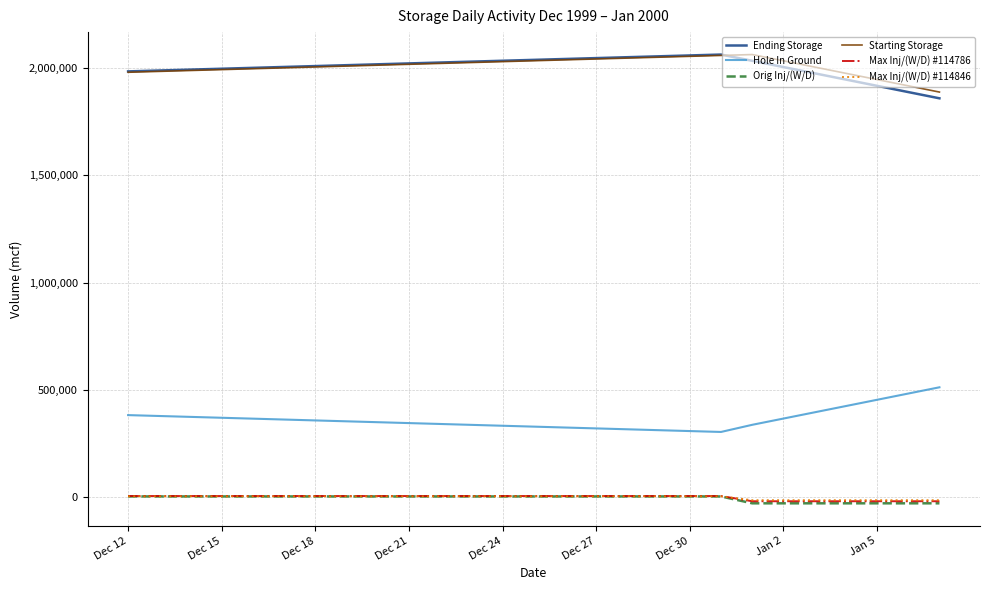

What is the difference between the maximum and minimum values in the Ending Storage series?

203882